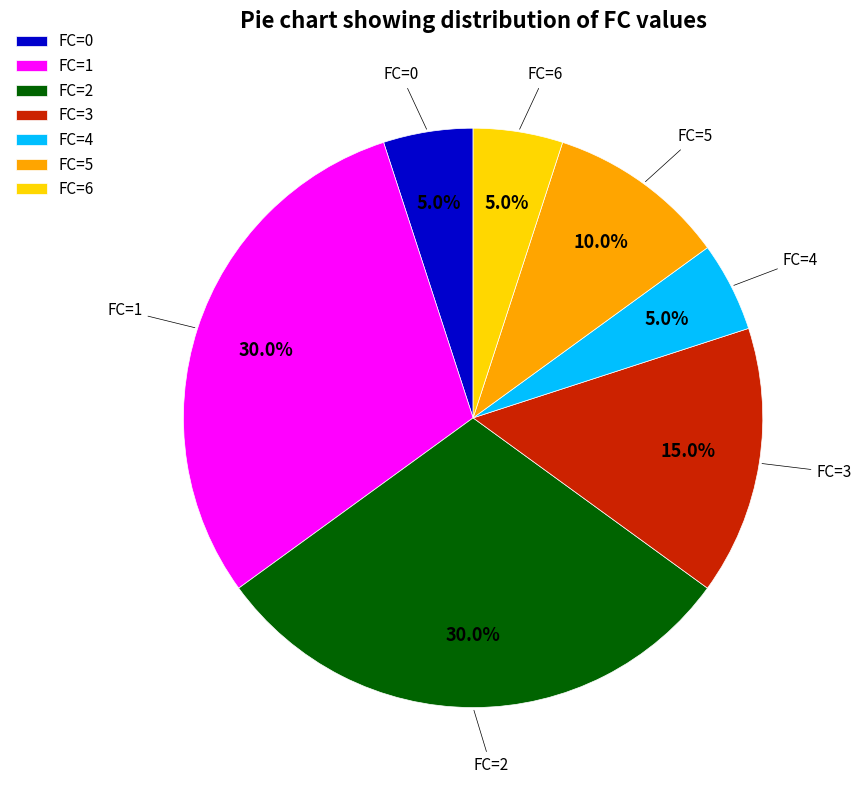

What percentage is NOT represented by FC=1?

70.0%